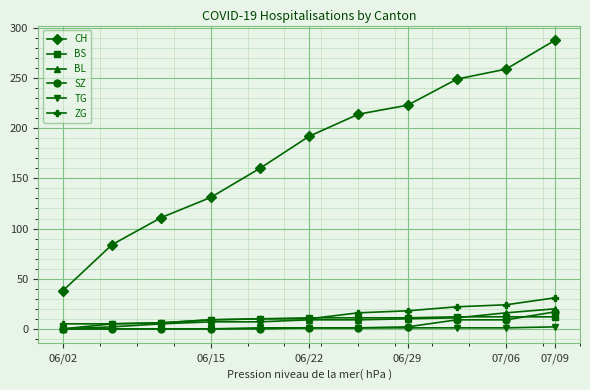

Which series has the widest spread of values?

CH